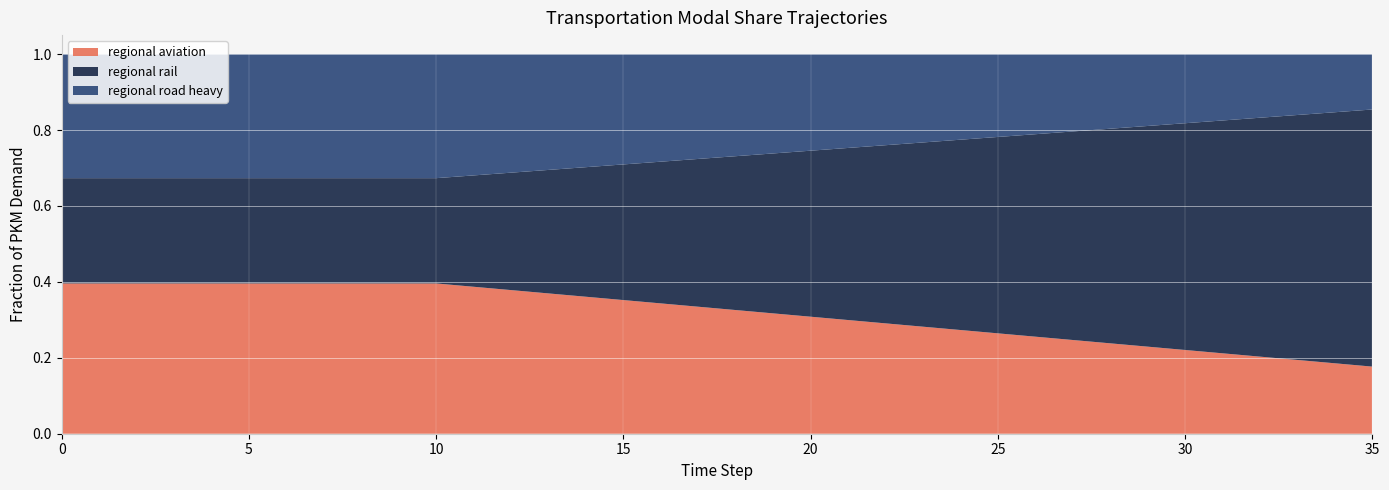

Reading left to right, extract all data points from this chart.

regional_aviation: 0.4	0.4	0.4	0.4	0.4	0.4	0.4	0.4	0.4	0.4	0.4	0.4	0.4	0.4	0.4	0.4	0.3	0.3	0.3	0.3	0.3	0.3	0.3	0.3	0.3	0.3	0.3	0.2	0.2	0.2	0.2	0.2	0.2	0.2	0.2	0.2
regional_rail: 0.3	0.3	0.3	0.3	0.3	0.3	0.3	0.3	0.3	0.3	0.3	0.3	0.3	0.3	0.3	0.4	0.4	0.4	0.4	0.4	0.4	0.5	0.5	0.5	0.5	0.5	0.5	0.5	0.6	0.6	0.6	0.6	0.6	0.6	0.7	0.7
regional_road_heavy: 0.3	0.3	0.3	0.3	0.3	0.3	0.3	0.3	0.3	0.3	0.3	0.3	0.3	0.3	0.3	0.3	0.3	0.3	0.3	0.3	0.3	0.2	0.2	0.2	0.2	0.2	0.2	0.2	0.2	0.2	0.2	0.2	0.2	0.2	0.2	0.1